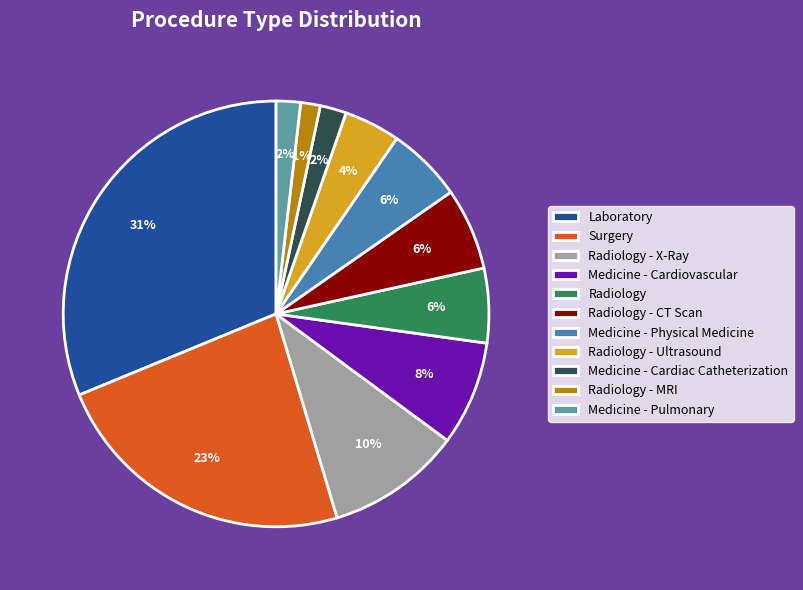

What percentage is the Surgery slice, to the nearest percent?

23%